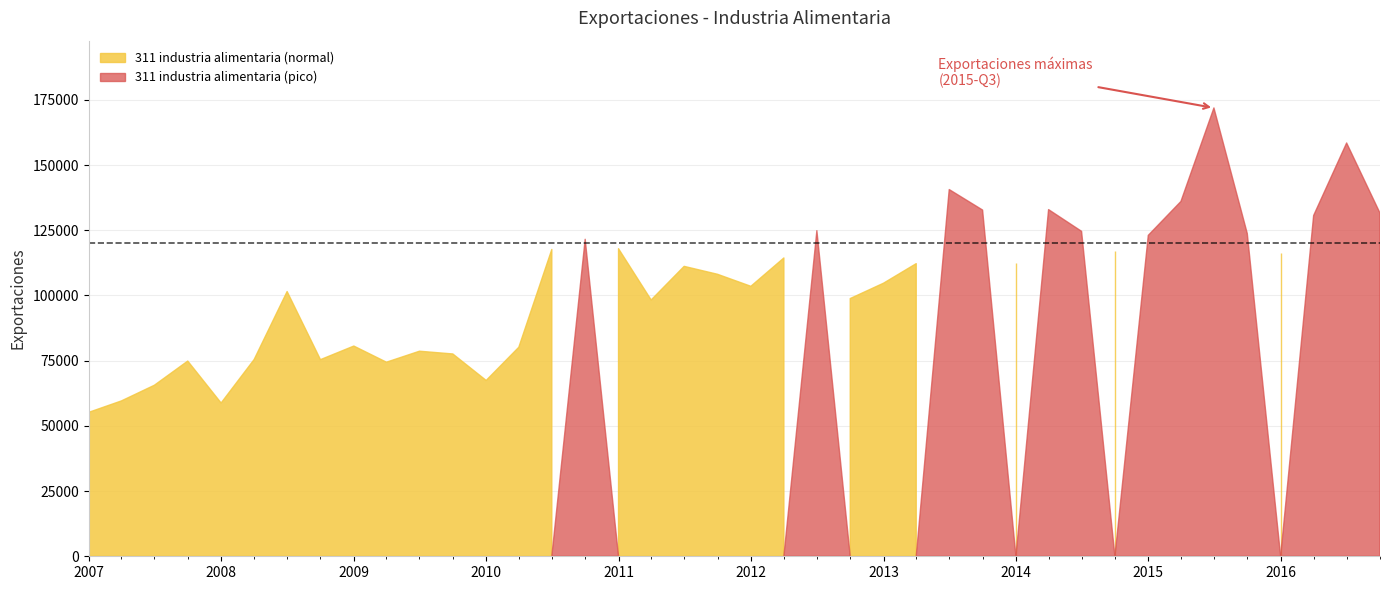

How many data points does each series have?

40